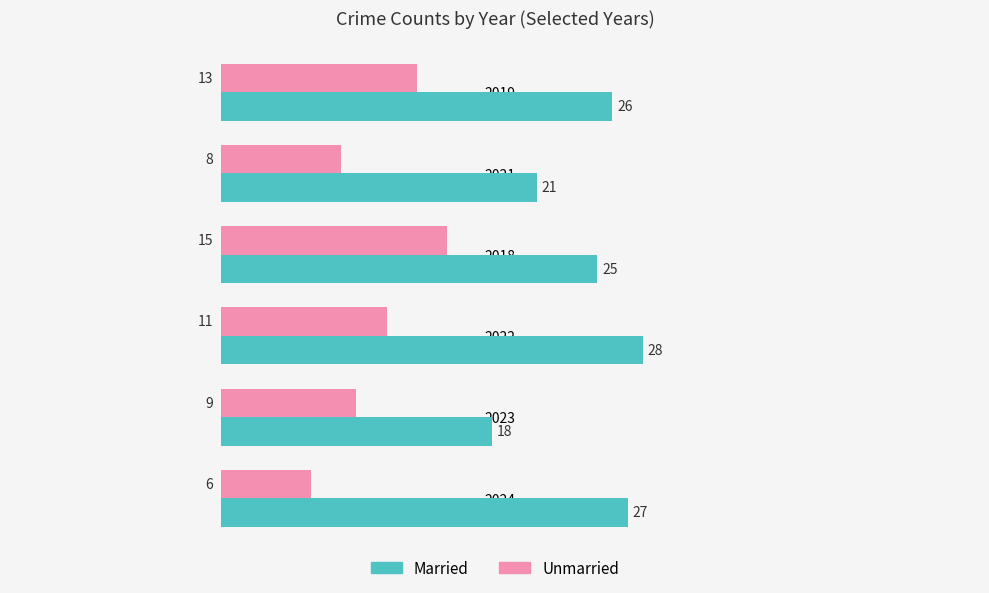

Rank the series by their average value, from highest to lowest.

Married, Unmarried